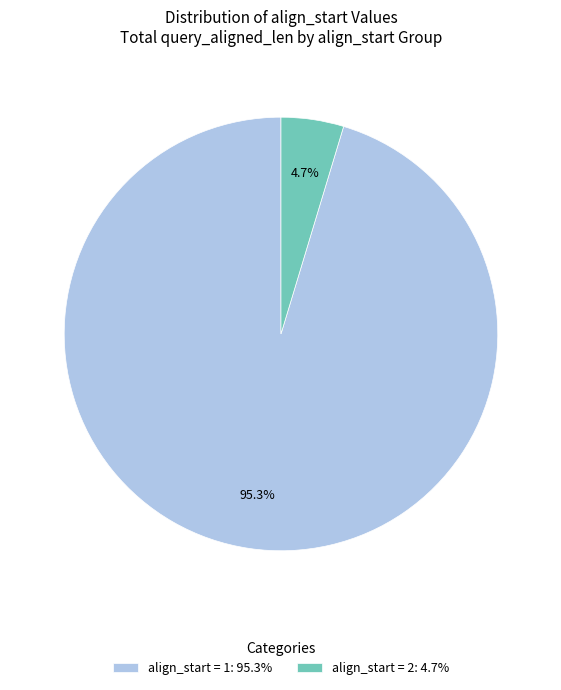

What is the smallest slice in the pie chart?

align_start = 2: 4.7%